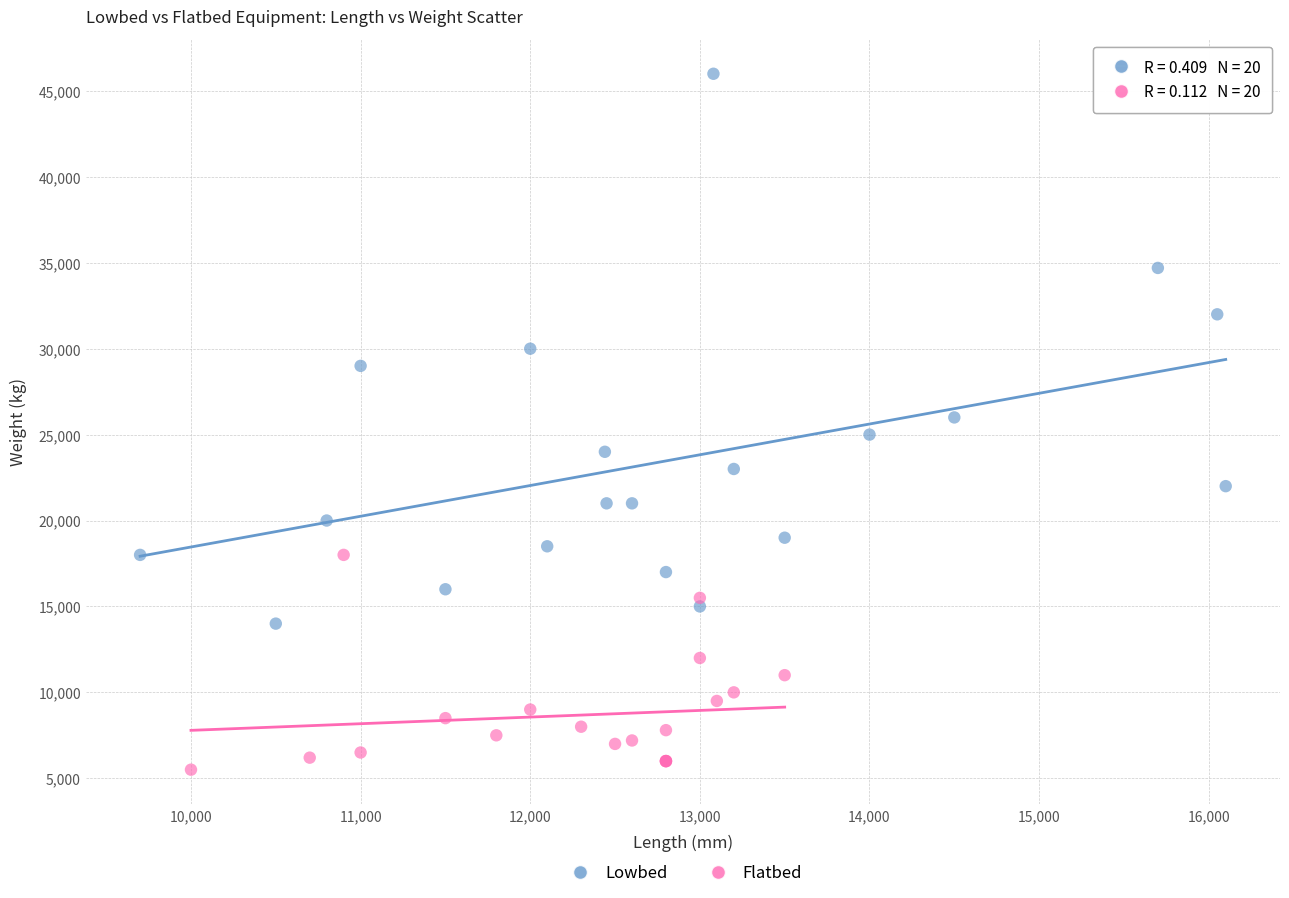

Which series reaches the maximum Y coordinate?

Lowbed